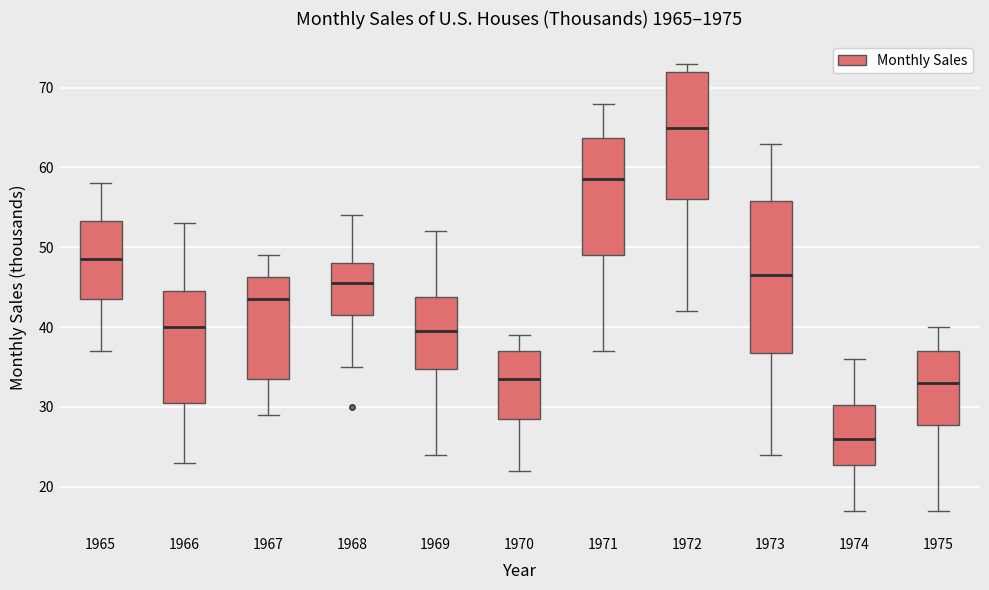

Comparing the boxes themselves (not the whiskers), which one is the tallest?

1973